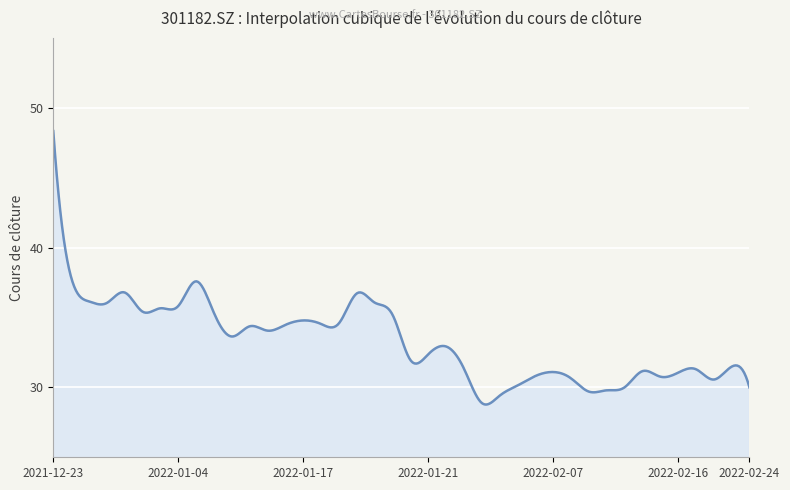

What is the difference between the maximum and minimum values?

19.6